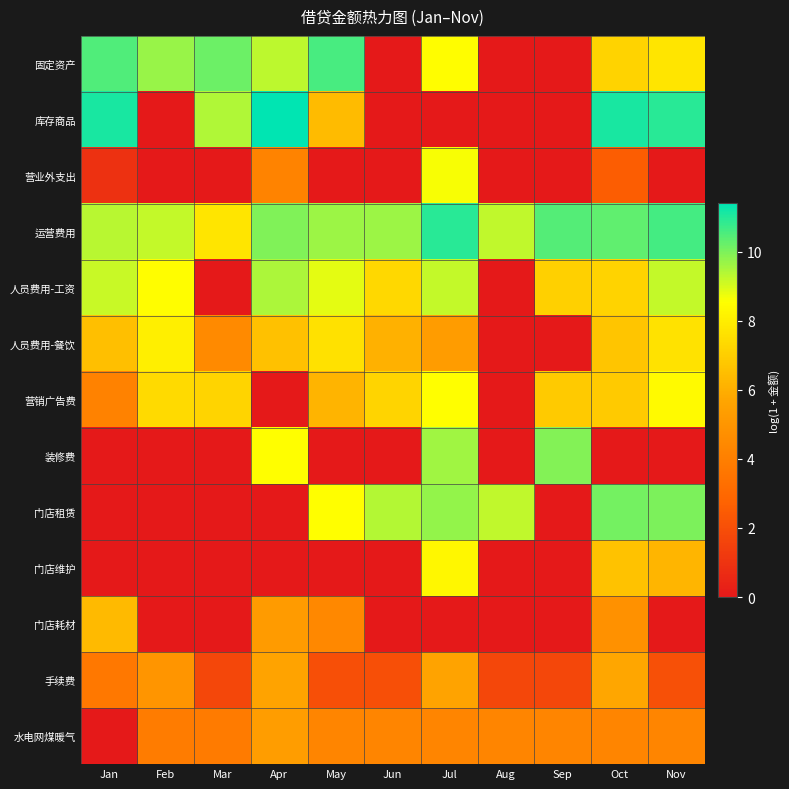

Rank the series by their maximum value, from highest to lowest.

库存商品, 运营费用, 固定资产, 门店租赁, 装修费, 人员费用-工资, 营业外支出, 营销广告费, 门店维护, 人员费用-餐饮, 门店耗材, 手续费, 水电网煤暖气